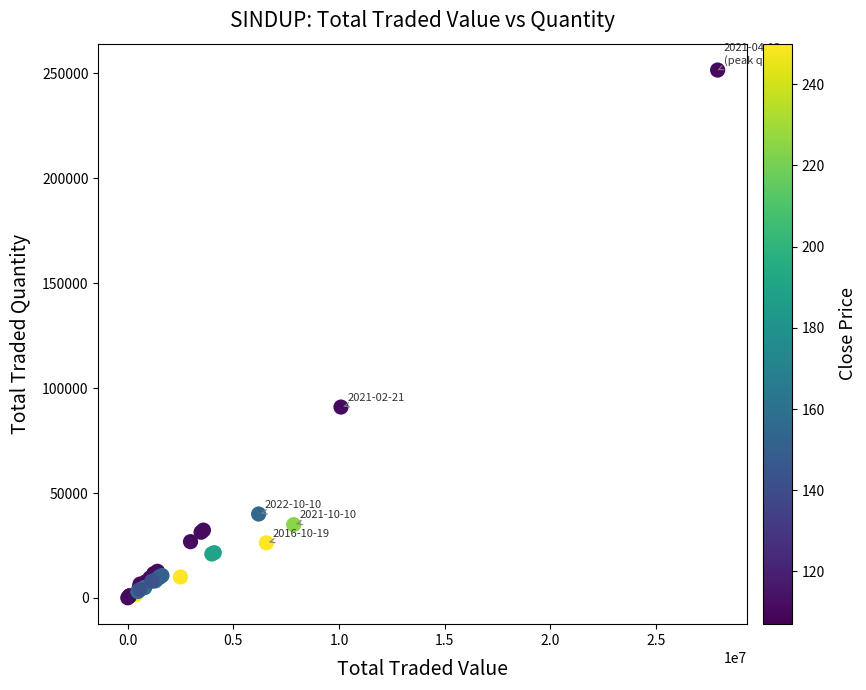

What Y value in the scatter plot is closest to 125789?

90950